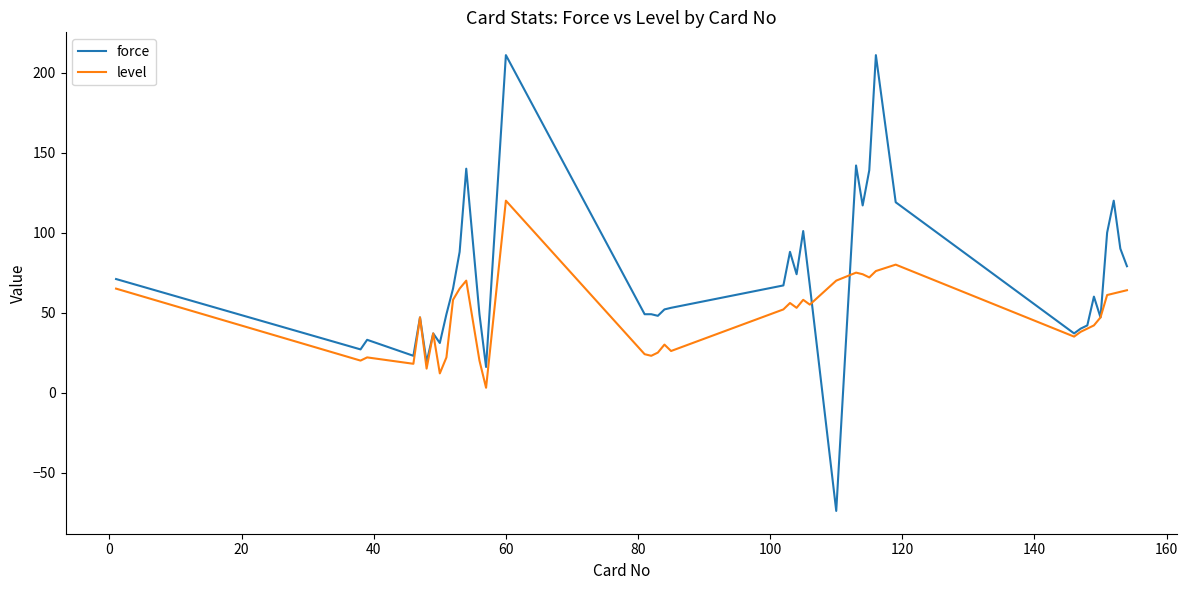

How many negative values does the force series have?

1